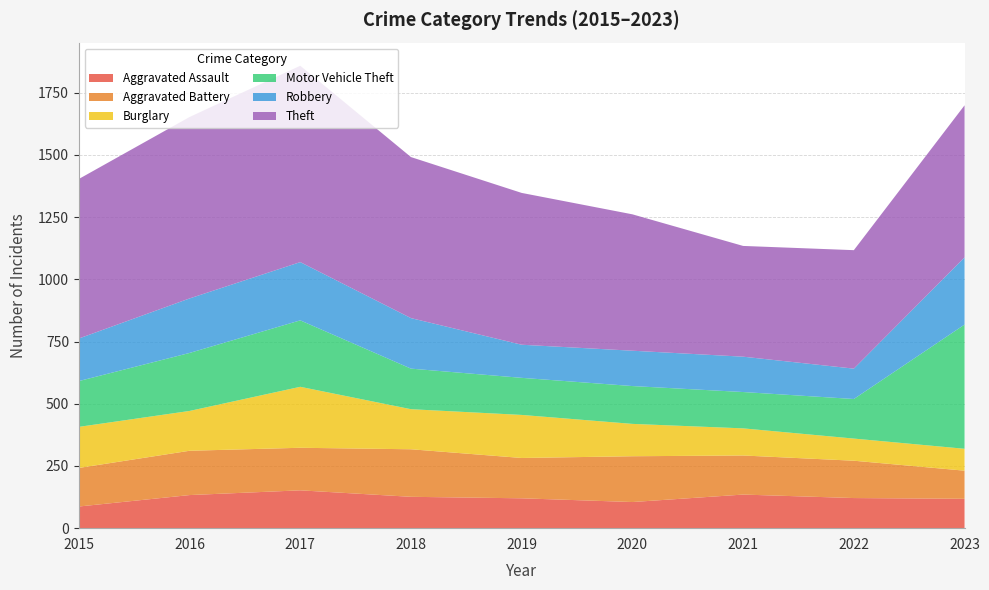

Reading right to left, extract all data points from this chart.

Aggravated Assault: 118	121	135	105	120	126	152	133	87
Aggravated Battery: 113	150	157	184	162	191	171	178	155
Burglary: 88	89	109	130	173	161	245	160	165
Motor Vehicle Theft: 499	159	146	152	149	163	267	233	184
Robbery: 270	122	142	142	133	203	234	219	171
Theft: 611	476	445	548	610	647	789	729	641